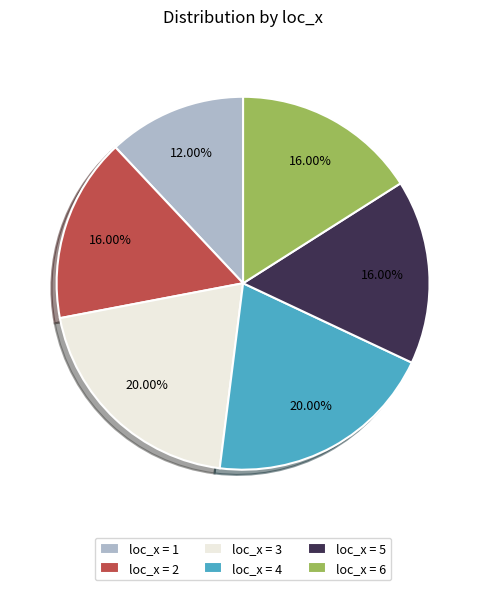

Approximately how many times larger is the value at loc_x = 5 compared to loc_x = 2?

1.0